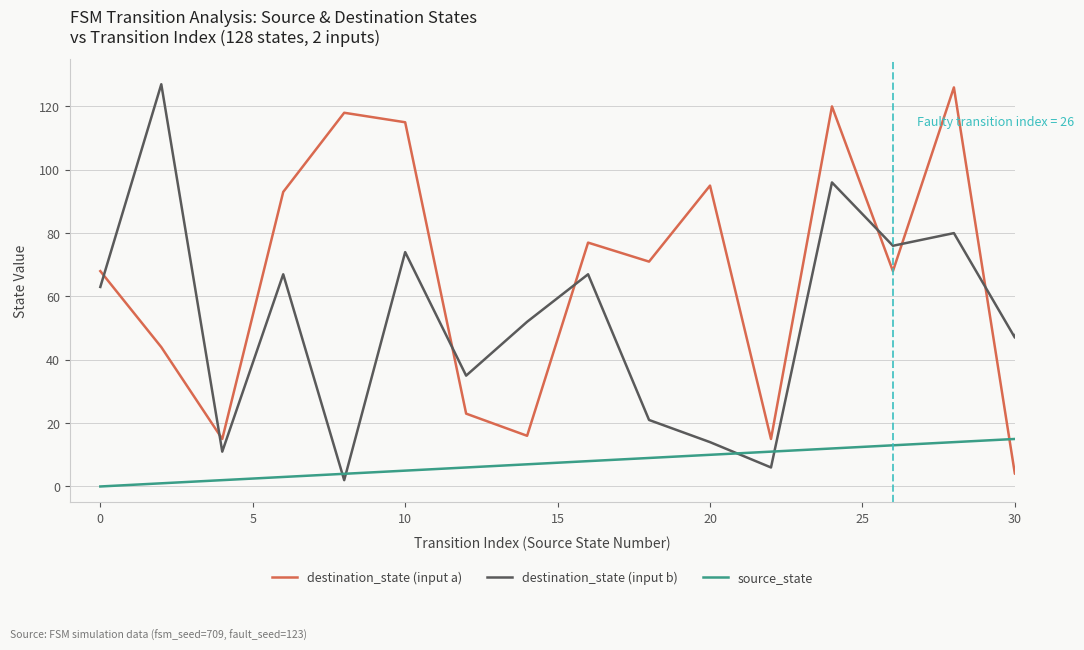

Which series has the largest range (max minus min)?

destination_state (input b)